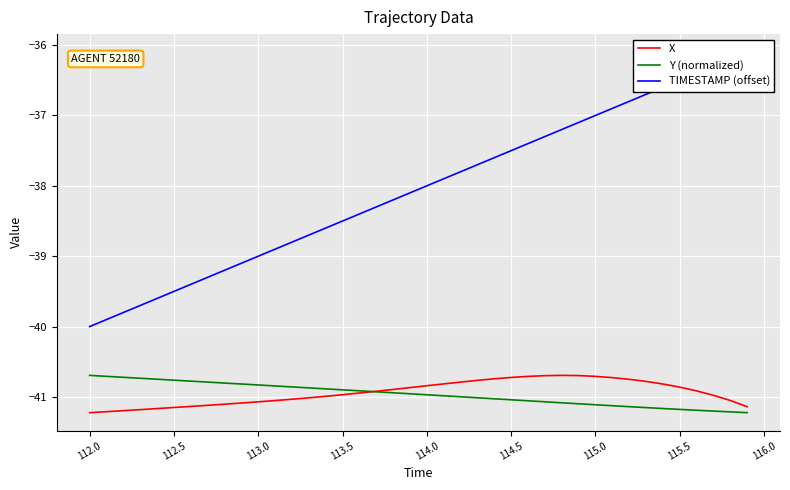

What is the minimum value for Y (normalized)?

-41.2